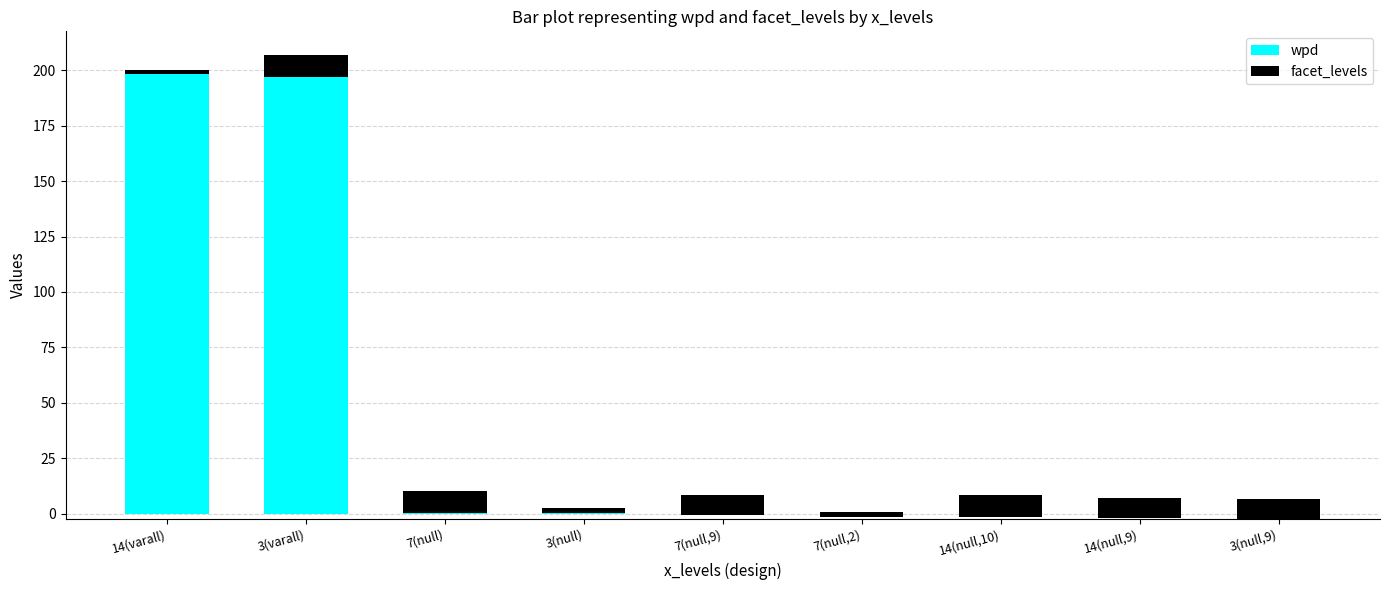

What is the label of the 4th bar from the right?

7(null,2)